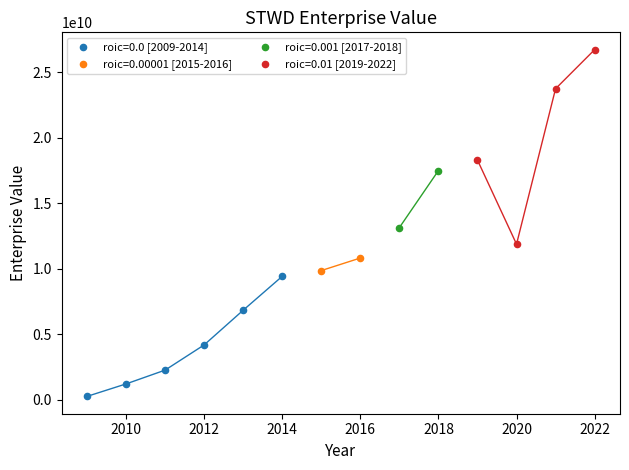

Which series contains the lowest Y value?

roic=0.0 [2009-2014]